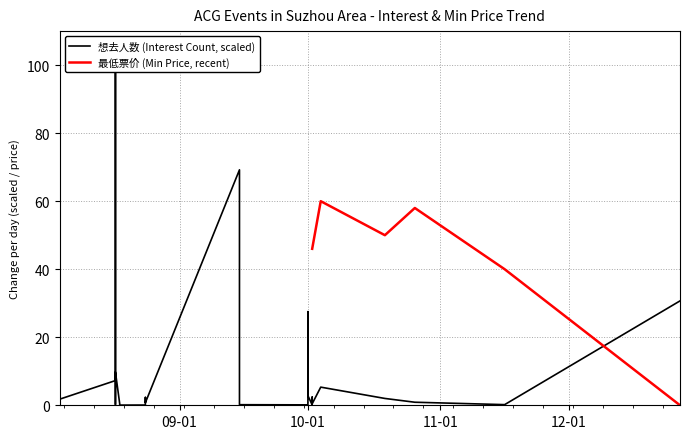

Where is the first local minimum?

2024-08-17